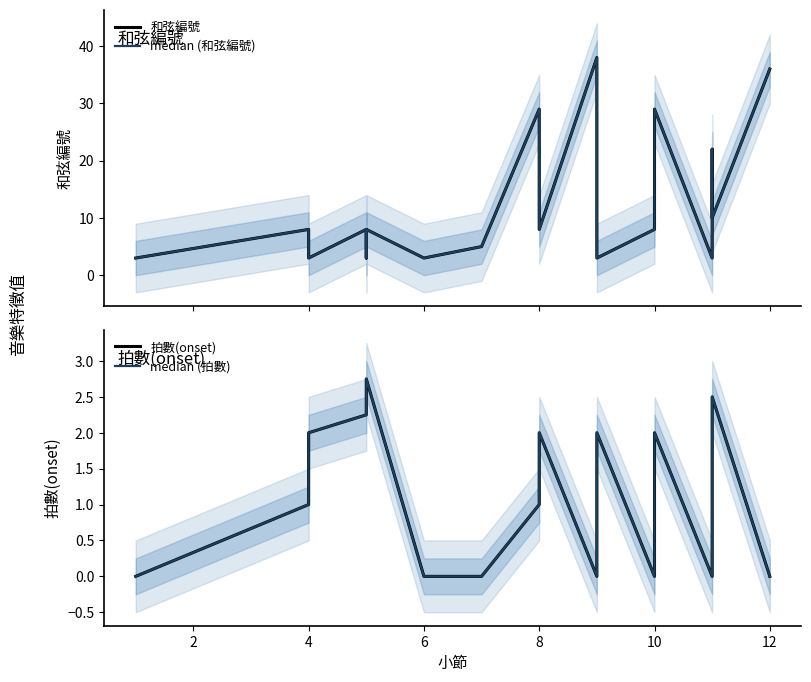

True or false: 和弦編號 and median (和弦編號) cross at least once.

False